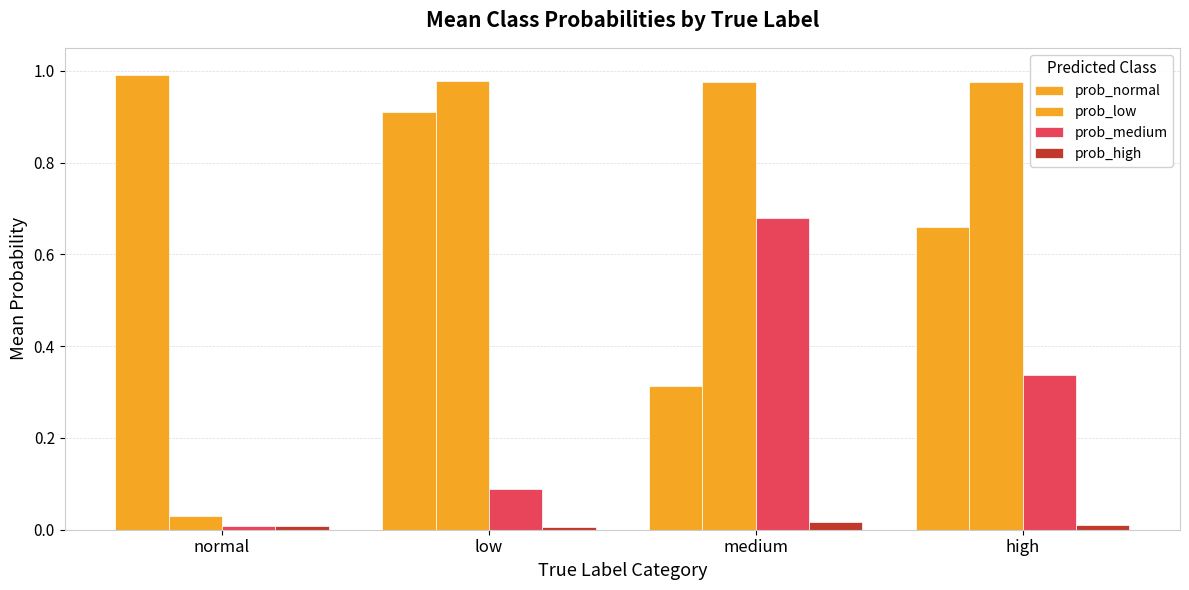

How many series are shown in this chart?

4